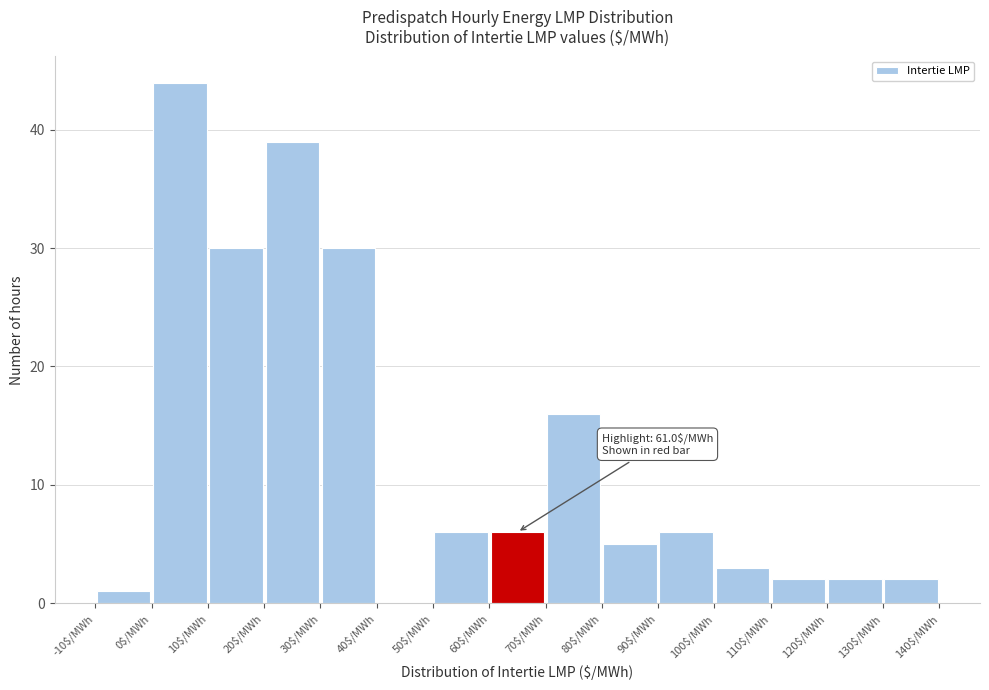

Which range on the x-axis has the tallest bar?

0 to 10